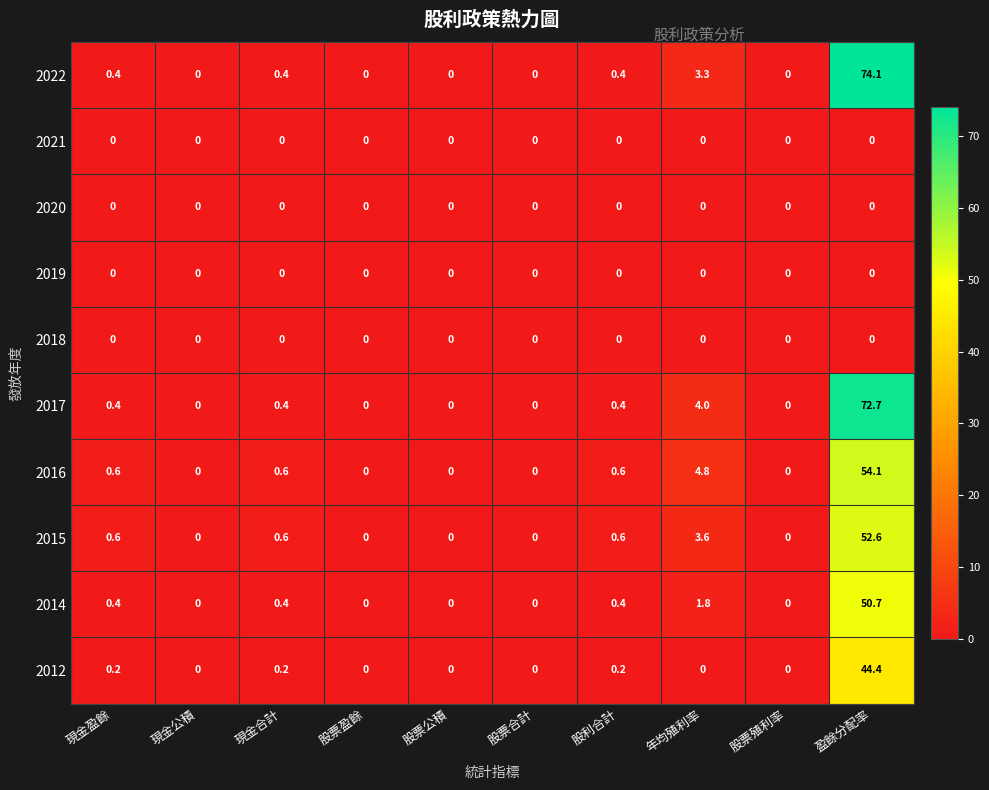

How many categories are shown in the chart?

10